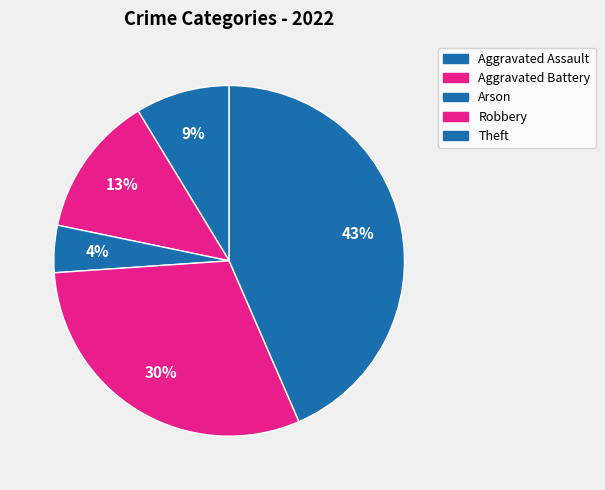

How many segments does this pie chart have?

5